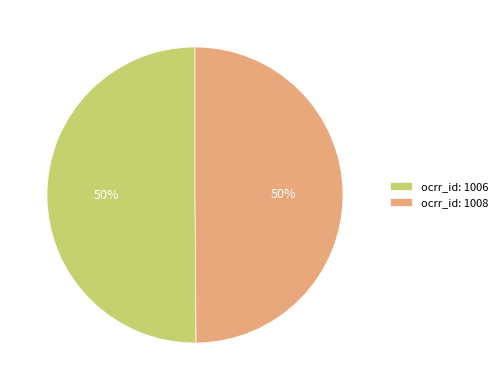

What percentage is the ocrr_id: 1008 slice, to the nearest percent?

50%